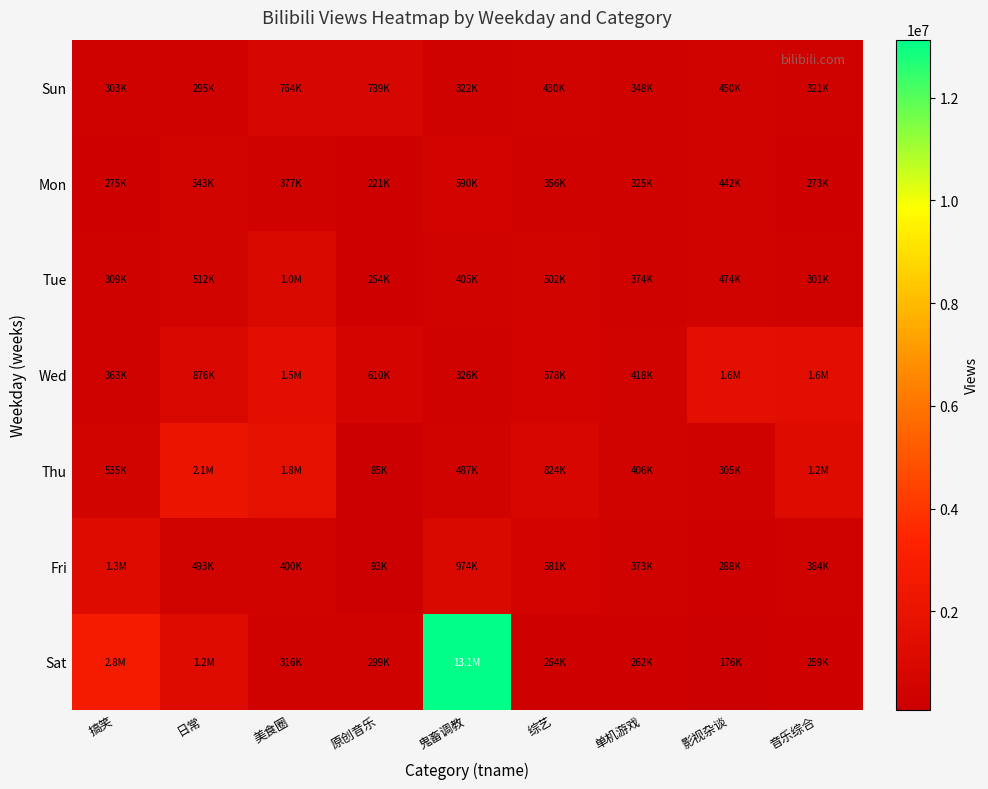

What is the difference between the highest and lowest values at 日常?

1795735